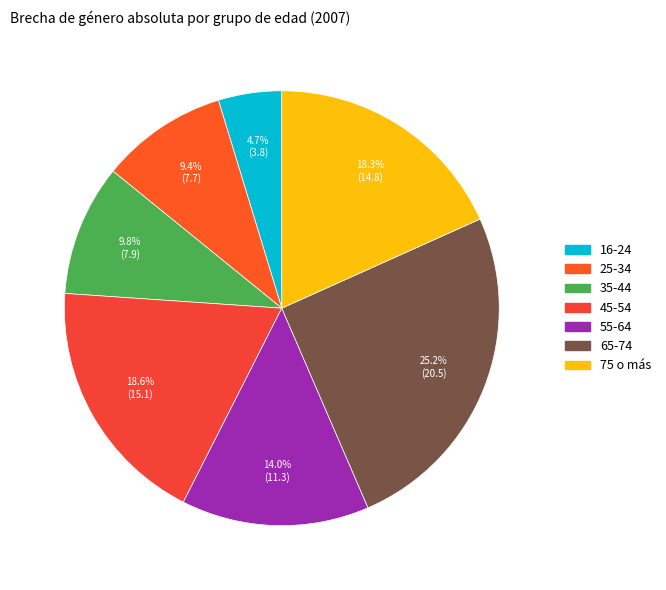

Count the number of slices in the pie.

7